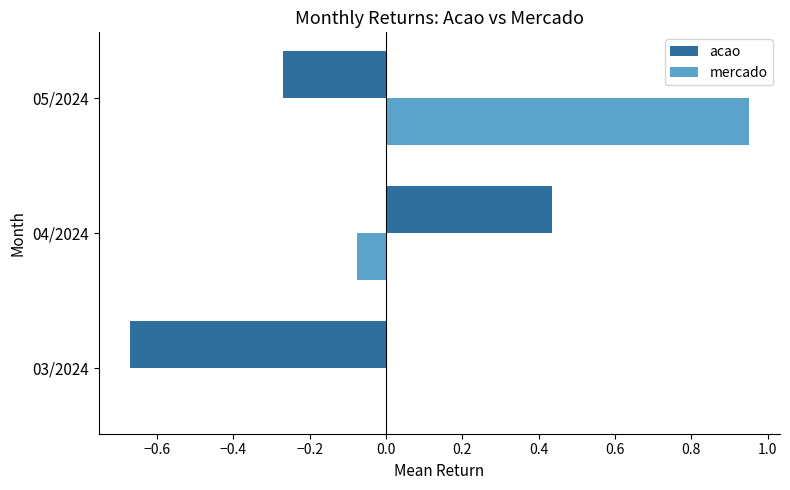

What is the sum of all mercado values?

0.9